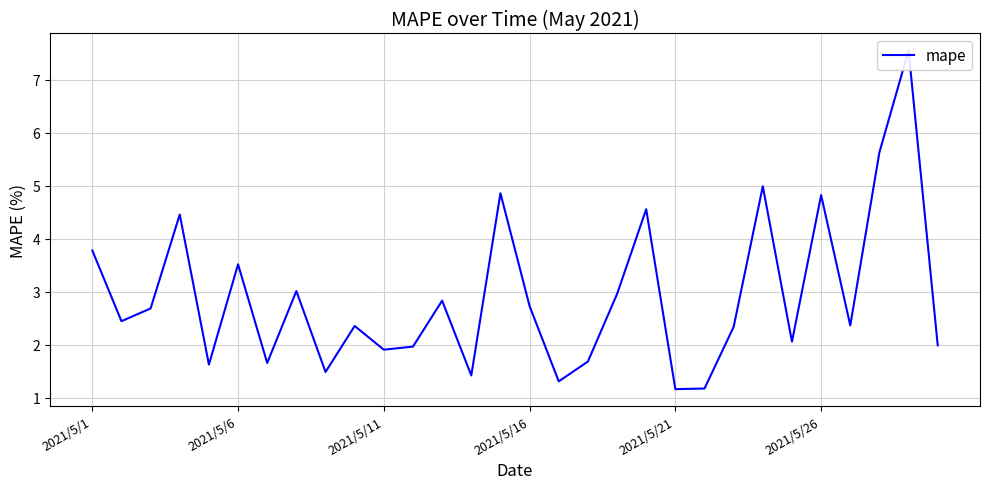

True or false: the data has more than 1 interior local peaks.

True